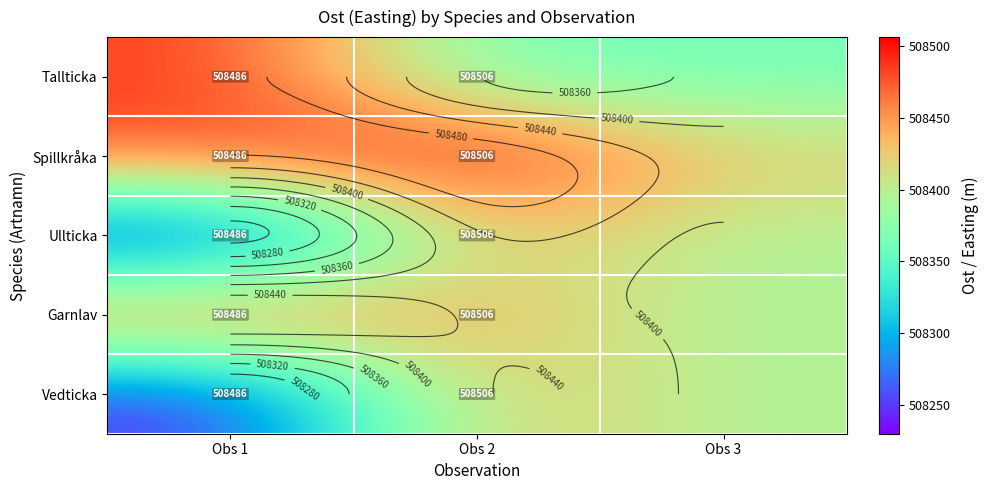

Which series has the largest total across all categories?

Spillkråka